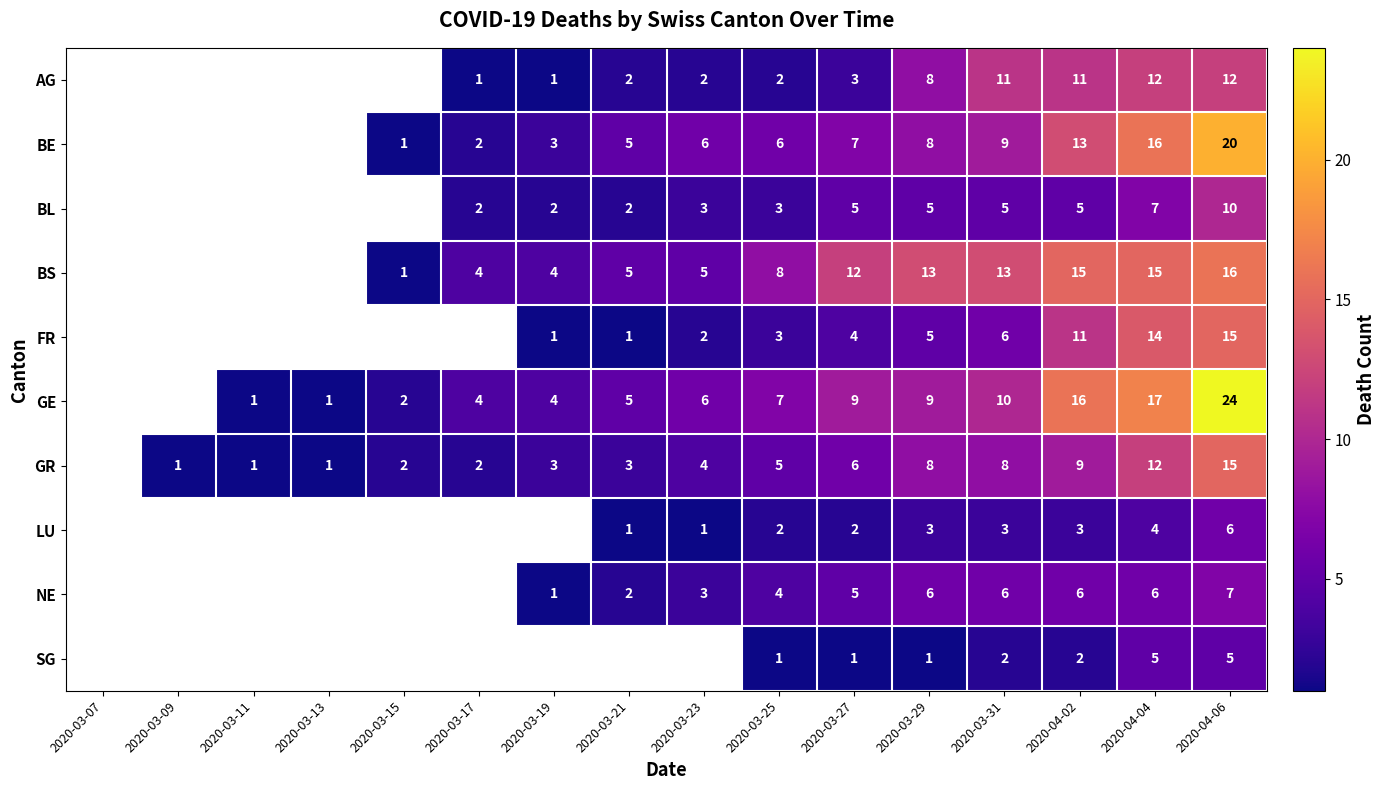

True or false: GE has a value of 24 at 2020-04-06.

True